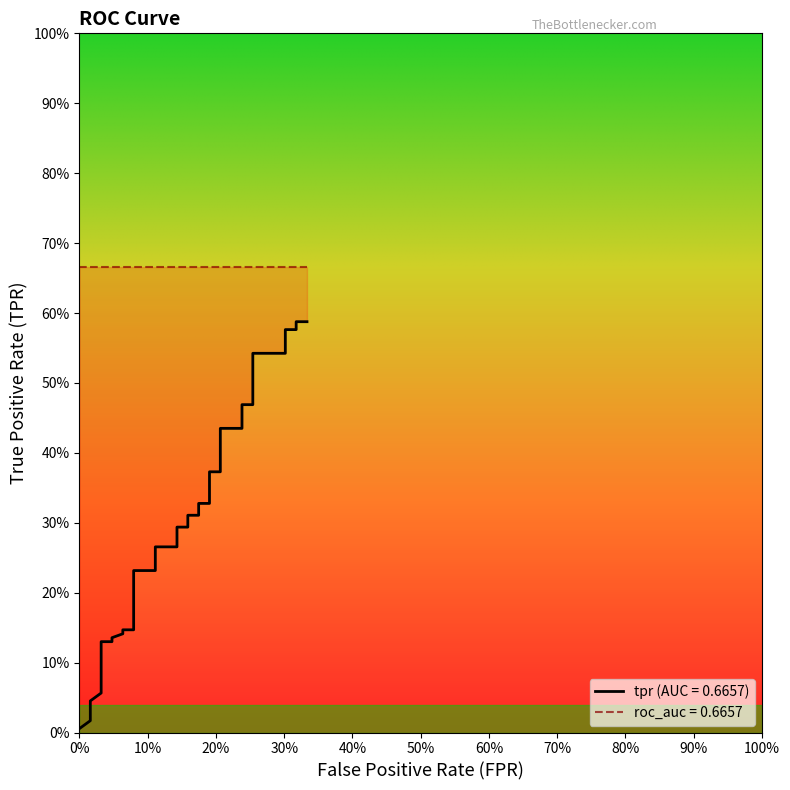

Reading left to right, list all the values displayed in this chart.

0.0	0.0	0.0	0.0	0.1	0.1	0.1	0.1	0.1	0.1	0.1	0.1	0.1	0.1	0.1	0.1	0.2	0.2	0.2	0.2	0.3	0.3	0.3	0.3	0.3	0.3	0.3	0.3	0.4	0.4	0.4	0.4	0.5	0.5	0.5	0.5	0.6	0.6	0.6	0.6